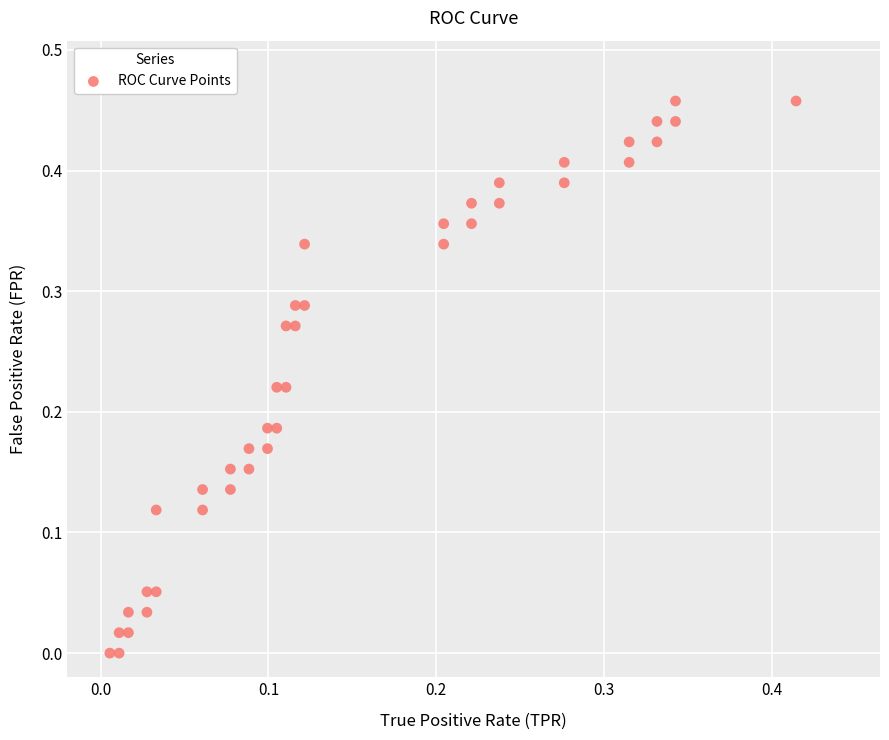

How many data points are displayed?

40